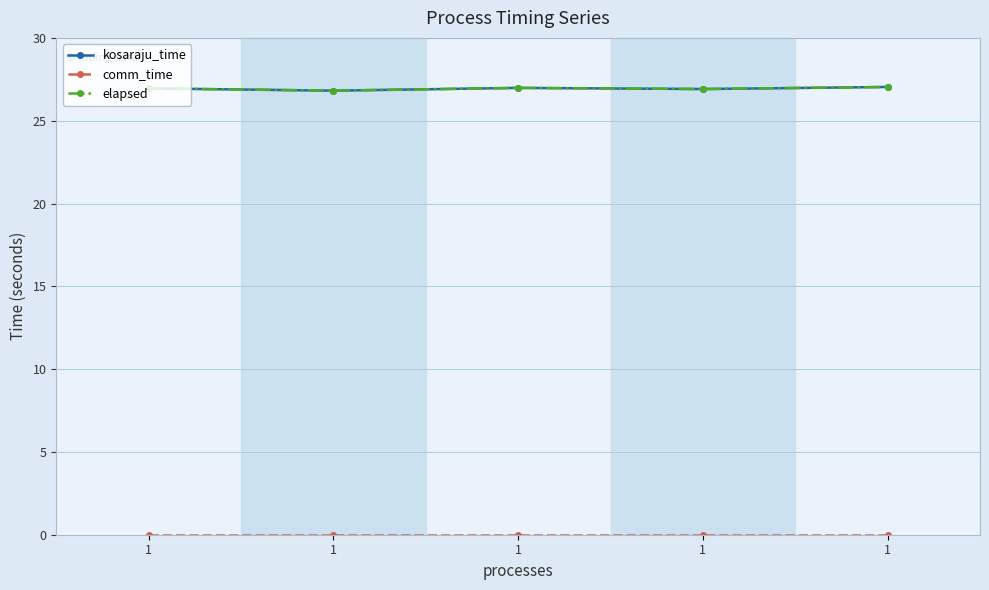

Rank the series at 1 from highest to lowest value.

kosaraju_time, elapsed, comm_time